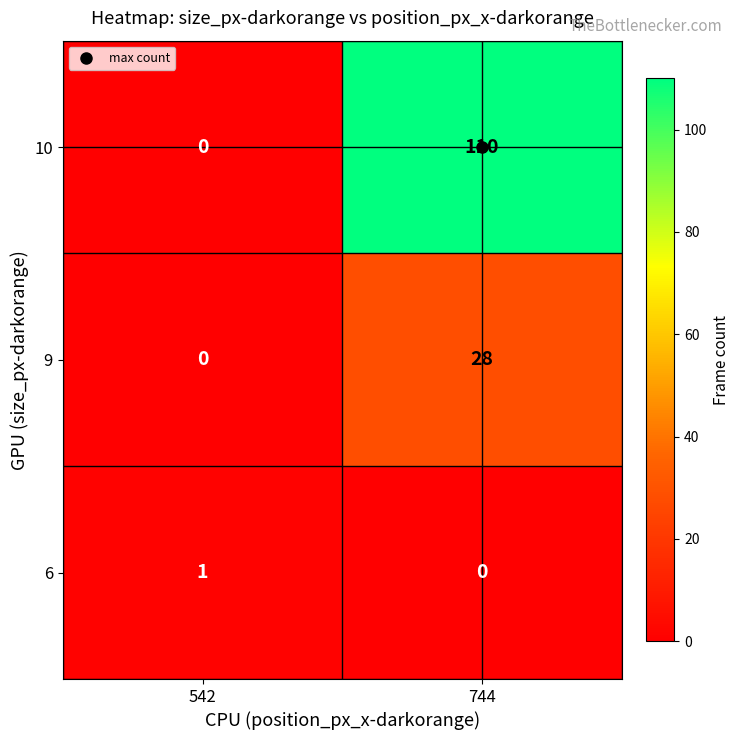

What is the sum of all 9 values?

28